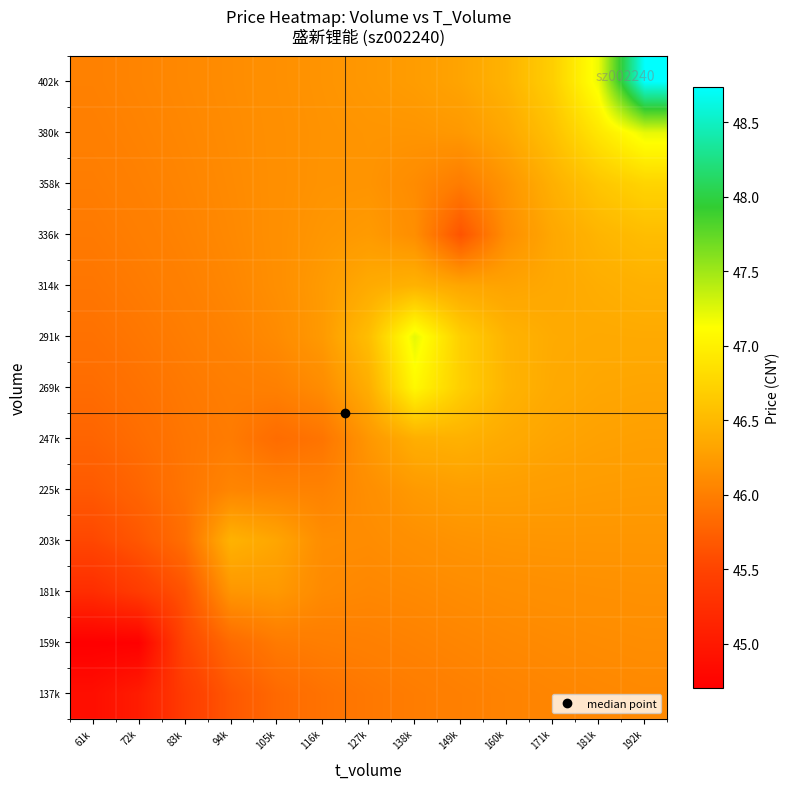

Reading left to right, list all the values displayed in this chart.

137k: 61k=44.9	72k=45.0	83k=45.4	94k=45.7	105k=45.8	116k=45.9	127k=45.9	138k=46.0	149k=46.0	160k=46.0	171k=46.1	181k=46.1	192k=46.1
159k: 61k=44.7	72k=44.7	83k=45.5	94k=45.8	105k=46.0	116k=46.0	127k=46.0	138k=46.0	149k=46.1	160k=46.1	171k=46.1	181k=46.1	192k=46.1
181k: 61k=45.2	72k=45.4	83k=45.6	94k=46.2	105k=46.2	116k=46.1	127k=46.1	138k=46.1	149k=46.1	160k=46.1	171k=46.1	181k=46.2	192k=46.2
203k: 61k=45.5	72k=45.7	83k=45.9	94k=46.4	105k=46.3	116k=46.1	127k=46.1	138k=46.1	149k=46.2	160k=46.2	171k=46.2	181k=46.2	192k=46.2
225k: 61k=45.7	72k=45.8	83k=45.9	94k=46.1	105k=46.0	116k=46.0	127k=46.1	138k=46.2	149k=46.3	160k=46.3	171k=46.3	181k=46.2	192k=46.2
247k: 61k=45.8	72k=45.9	83k=45.9	94k=46.0	105k=45.8	116k=45.9	127k=46.2	138k=46.4	149k=46.4	160k=46.4	171k=46.3	181k=46.3	192k=46.3
269k: 61k=45.8	72k=45.9	83k=46.0	94k=46.0	105k=46.0	116k=46.1	127k=46.4	138k=47.1	149k=46.7	160k=46.5	171k=46.4	181k=46.3	192k=46.3
291k: 61k=45.9	72k=45.9	83k=46.0	94k=46.0	105k=46.1	116k=46.2	127k=46.5	138k=47.2	149k=46.7	160k=46.4	171k=46.4	181k=46.4	192k=46.4
314k: 61k=45.9	72k=46.0	83k=46.0	94k=46.1	105k=46.1	116k=46.2	127k=46.4	138k=46.4	149k=46.3	160k=46.3	171k=46.4	181k=46.4	192k=46.4
336k: 61k=46.0	72k=46.0	83k=46.0	94k=46.1	105k=46.1	116k=46.2	127k=46.2	138k=46.1	149k=45.6	160k=46.1	171k=46.3	181k=46.5	192k=46.5
358k: 61k=46.0	72k=46.0	83k=46.1	94k=46.1	105k=46.1	116k=46.2	127k=46.2	138k=46.1	149k=46.0	160k=46.2	171k=46.4	181k=46.6	192k=46.7
380k: 61k=46.0	72k=46.0	83k=46.1	94k=46.1	105k=46.1	116k=46.2	127k=46.2	138k=46.2	149k=46.2	160k=46.3	171k=46.6	181k=46.9	192k=47.2
402k: 61k=46.0	72k=46.1	83k=46.1	94k=46.1	105k=46.1	116k=46.2	127k=46.2	138k=46.2	149k=46.3	160k=46.4	171k=46.7	181k=47.2	192k=48.7